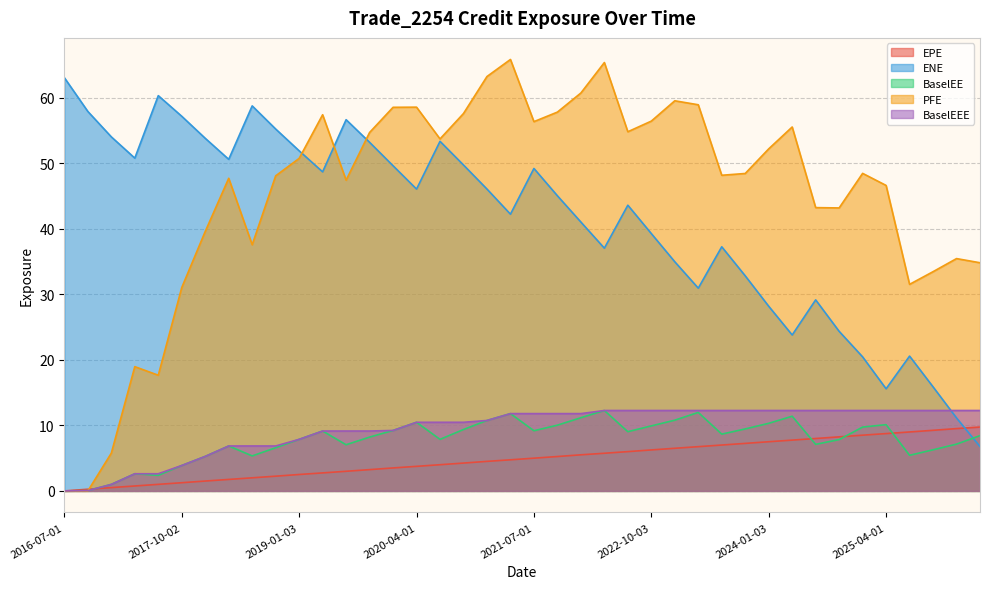

What is the highest value of the BaselEEE series?

12.3